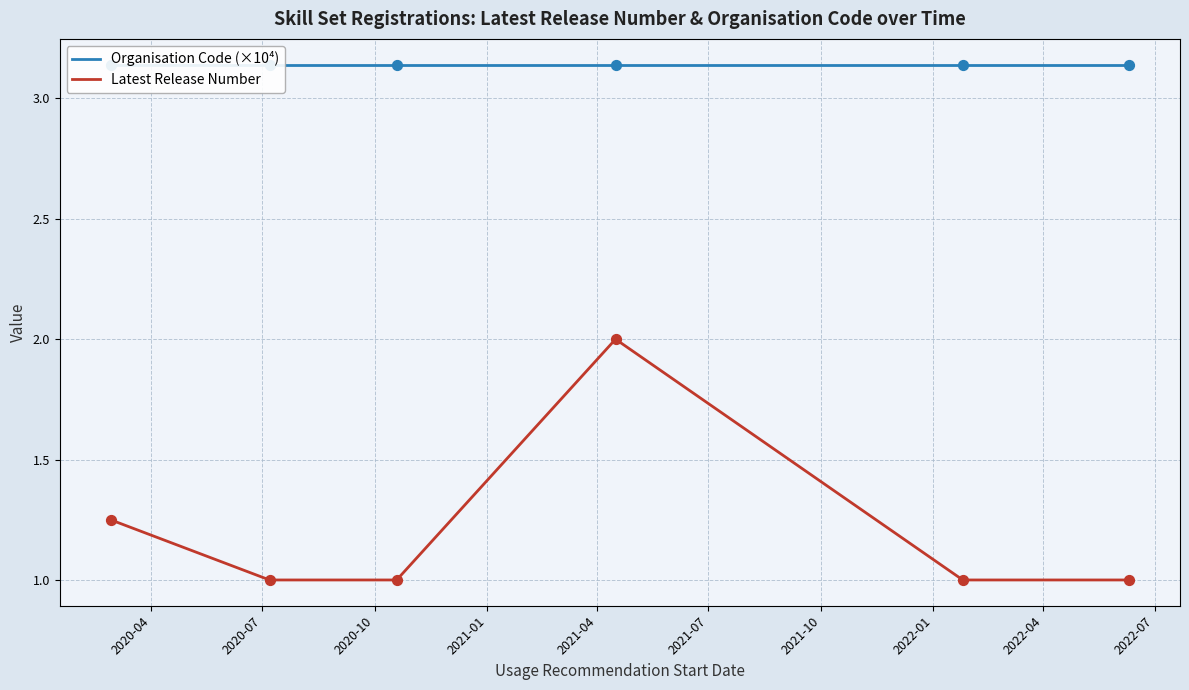

What is the maximum value for Latest Release Number?

2.0